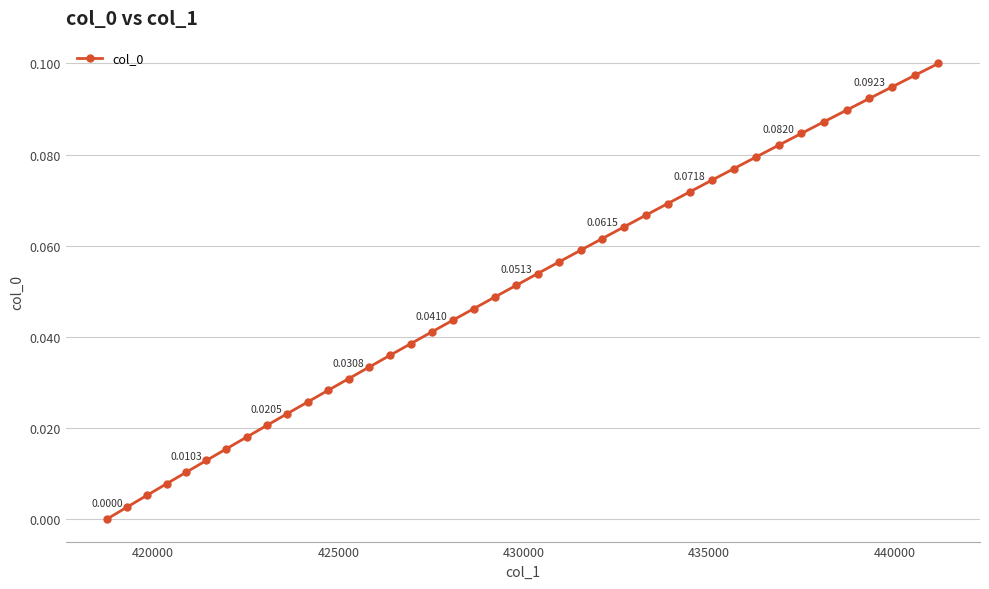

Is this an area chart (filled region under the line)?

No